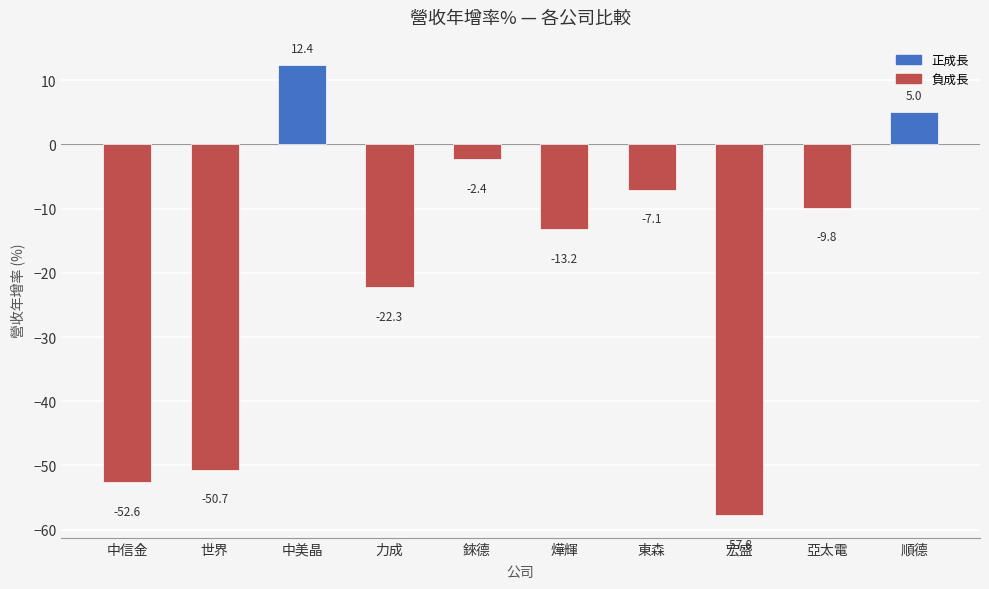

True or false: the data shows -7.1 at 東森.

True